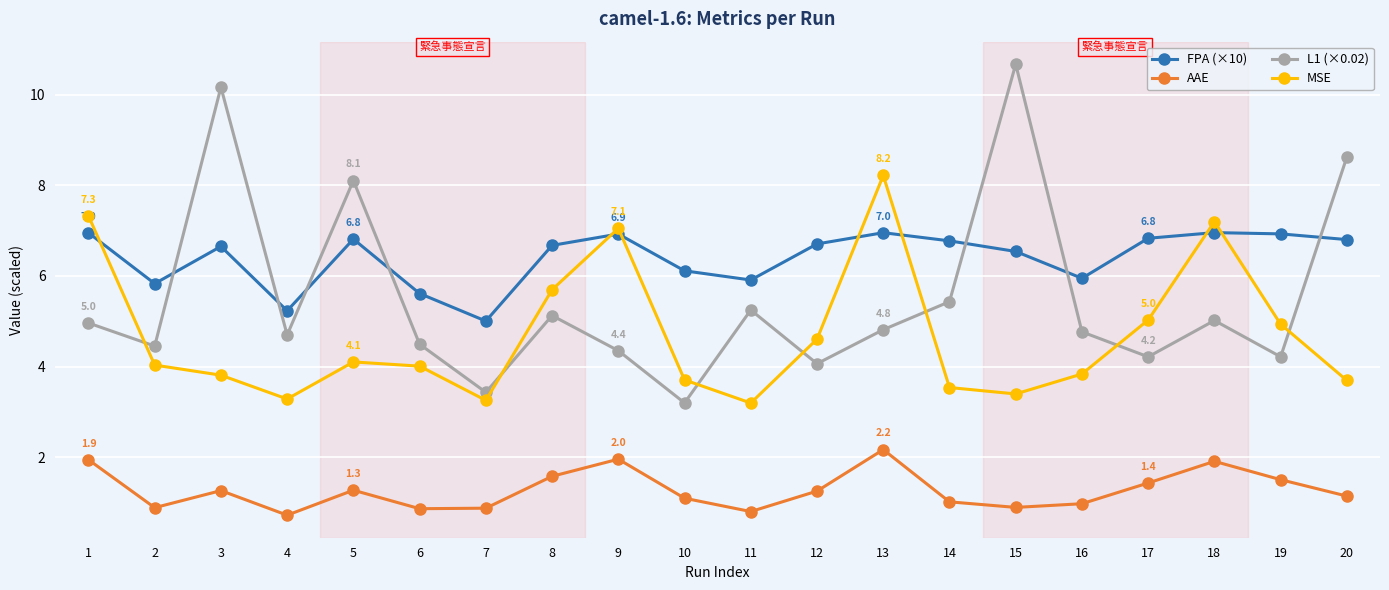

What is the difference between the AAE values at 14 and 12?

0.2